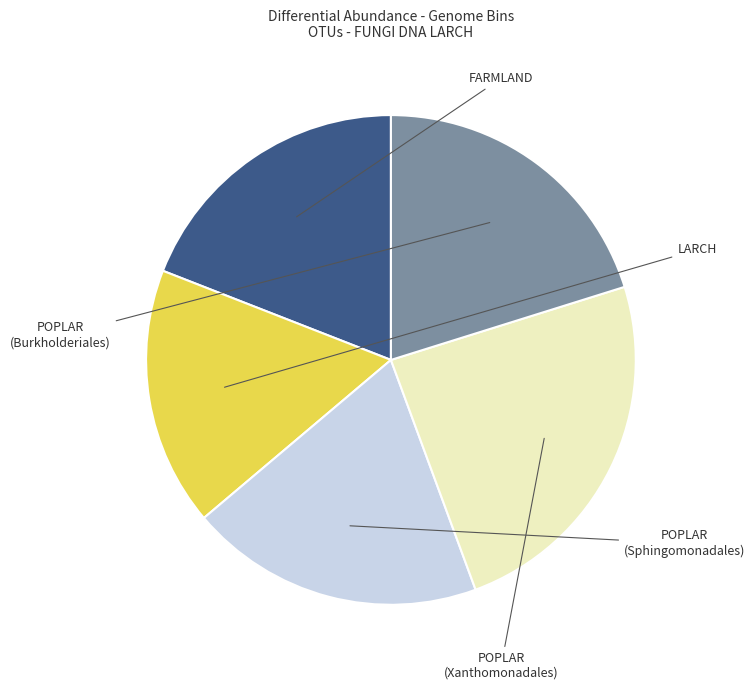

What percentage do LARCH and POPLAR (Burkholderiales) together represent?

37.3%